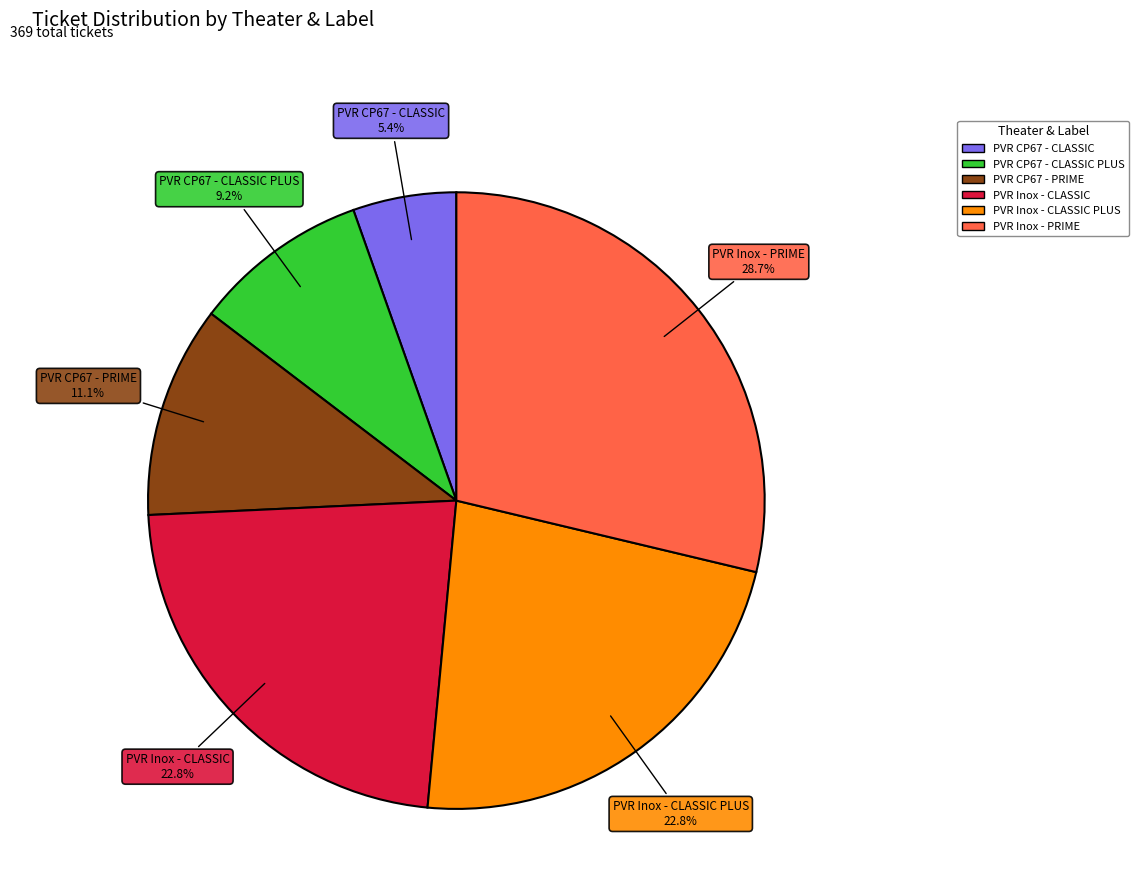

Is there a majority slice in this chart?

No